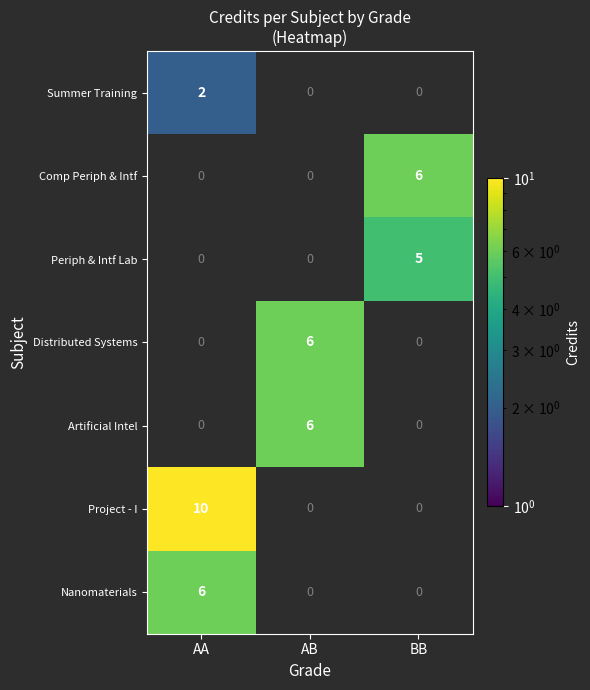

At which category is the sum across all series the highest?

AA